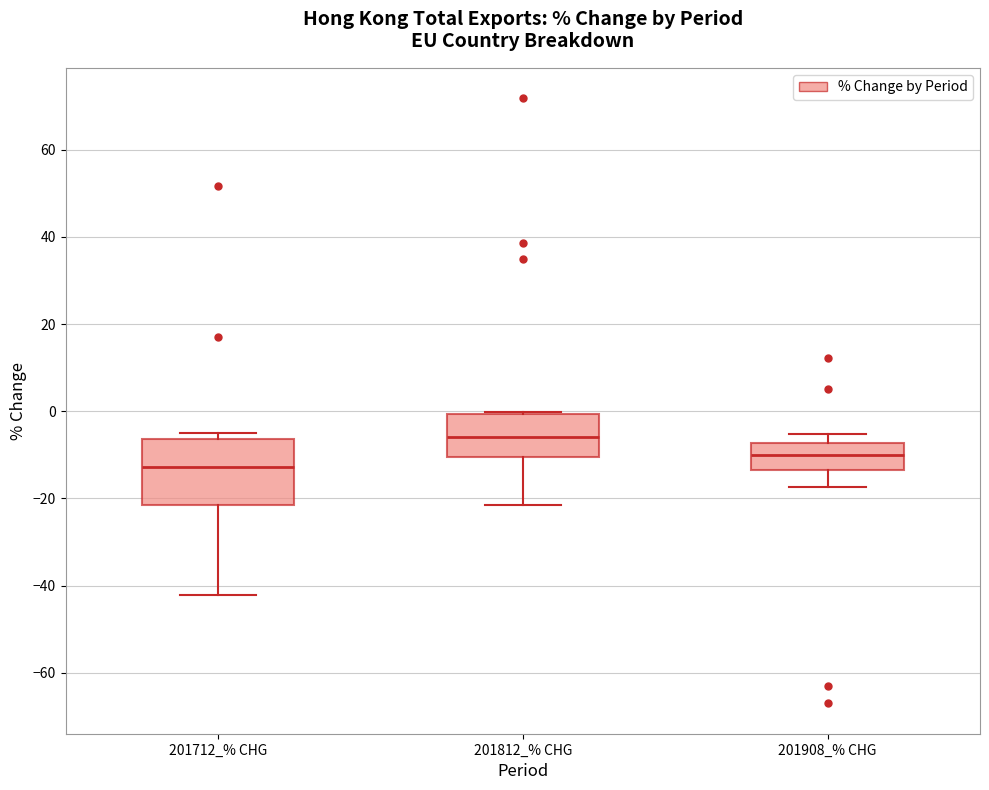

Which box is the tallest, from its lower edge to its upper edge?

201712_% CHG